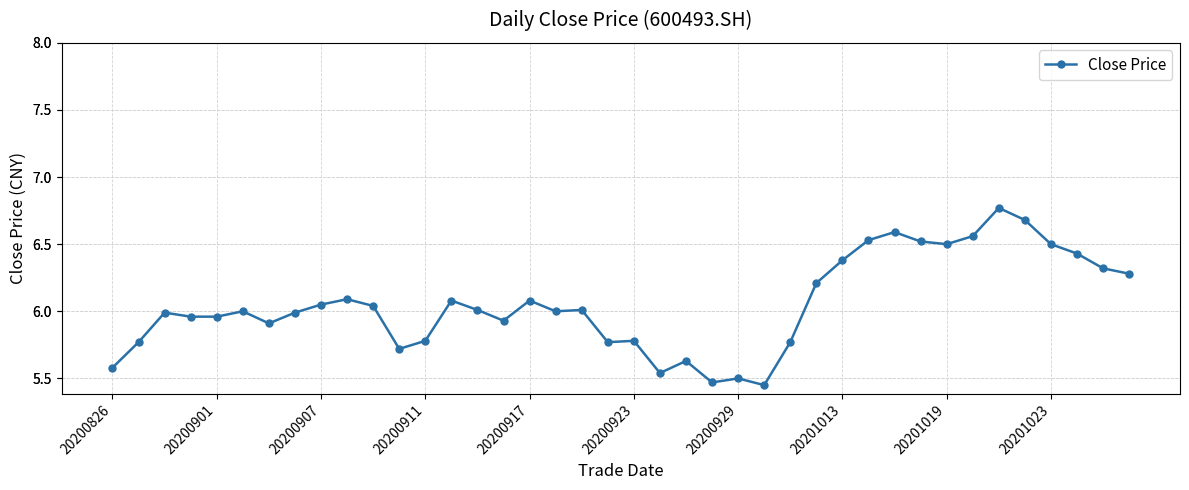

What is the average value?

6.1